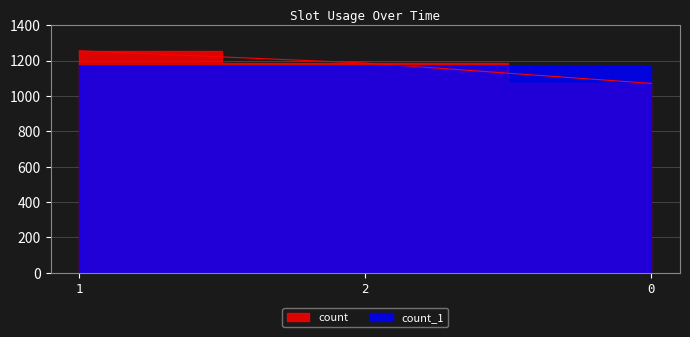

List the labels in order of count_1 value, largest first.

2, 0, 1